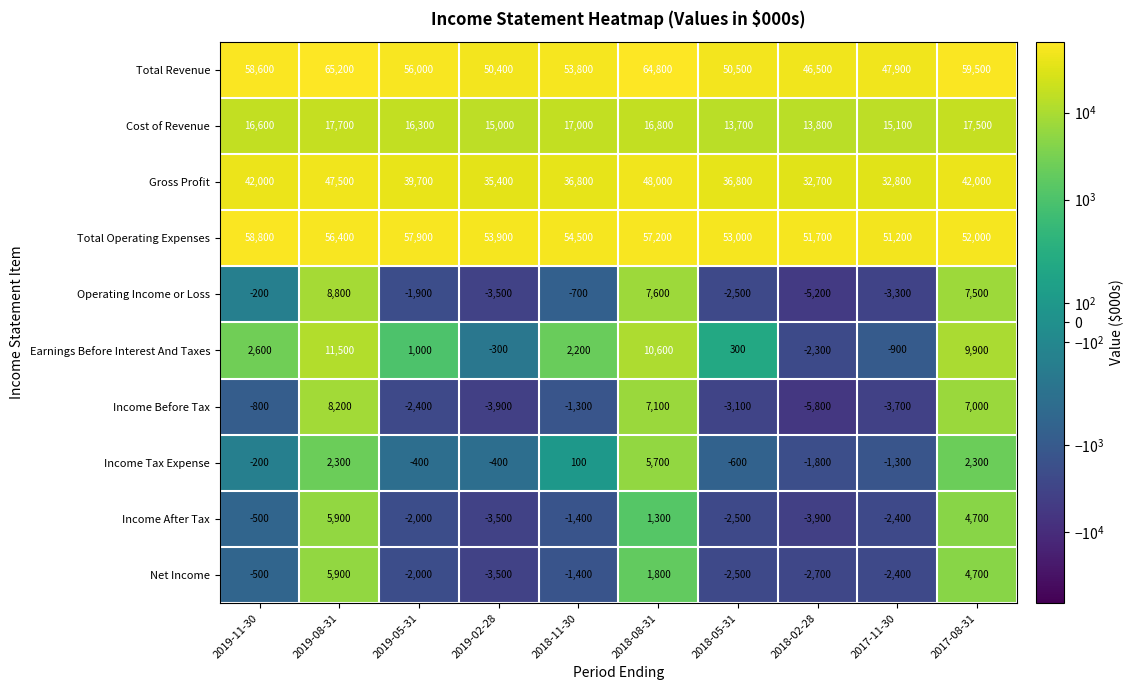

How many data points in Income Before Tax are above -1300?

4